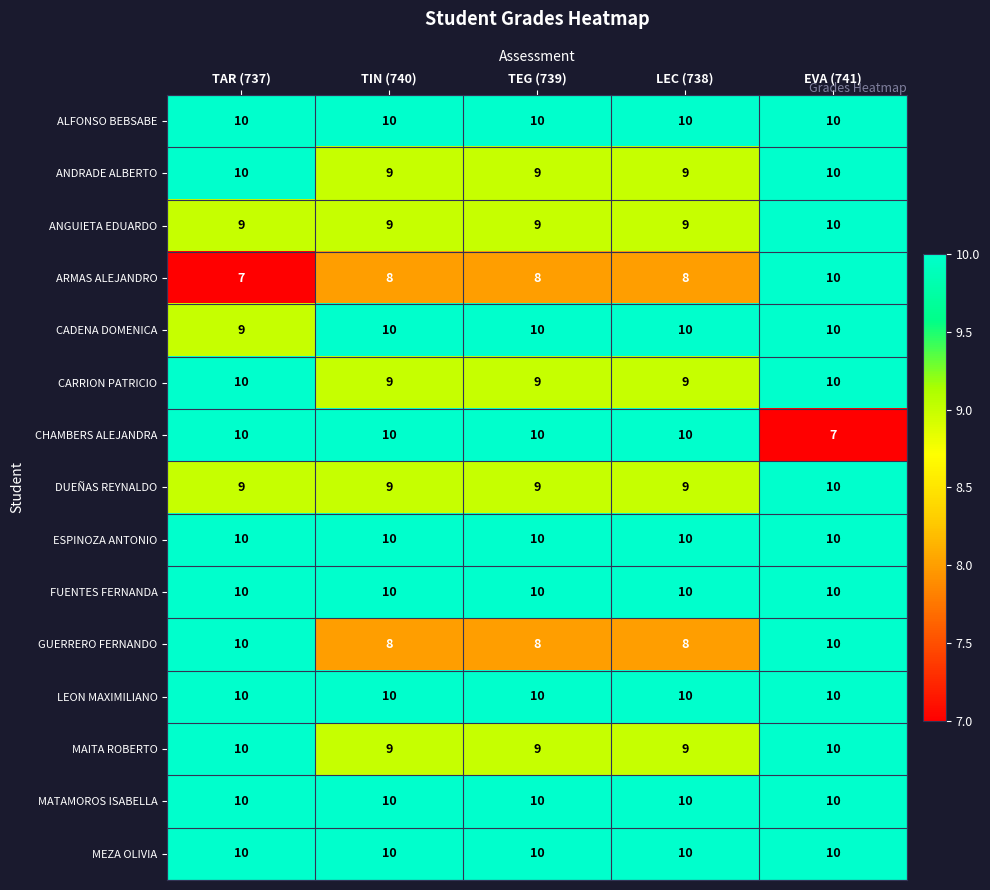

Between TAR (737) and TEG (739), which series saw the biggest shift?

GUERRERO FERNANDO